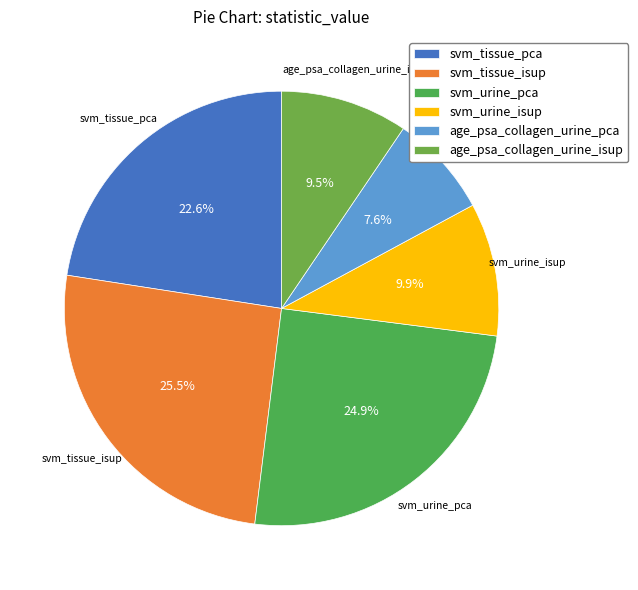

Which category has the smallest portion of the pie?

age_psa_collagen_urine_pca